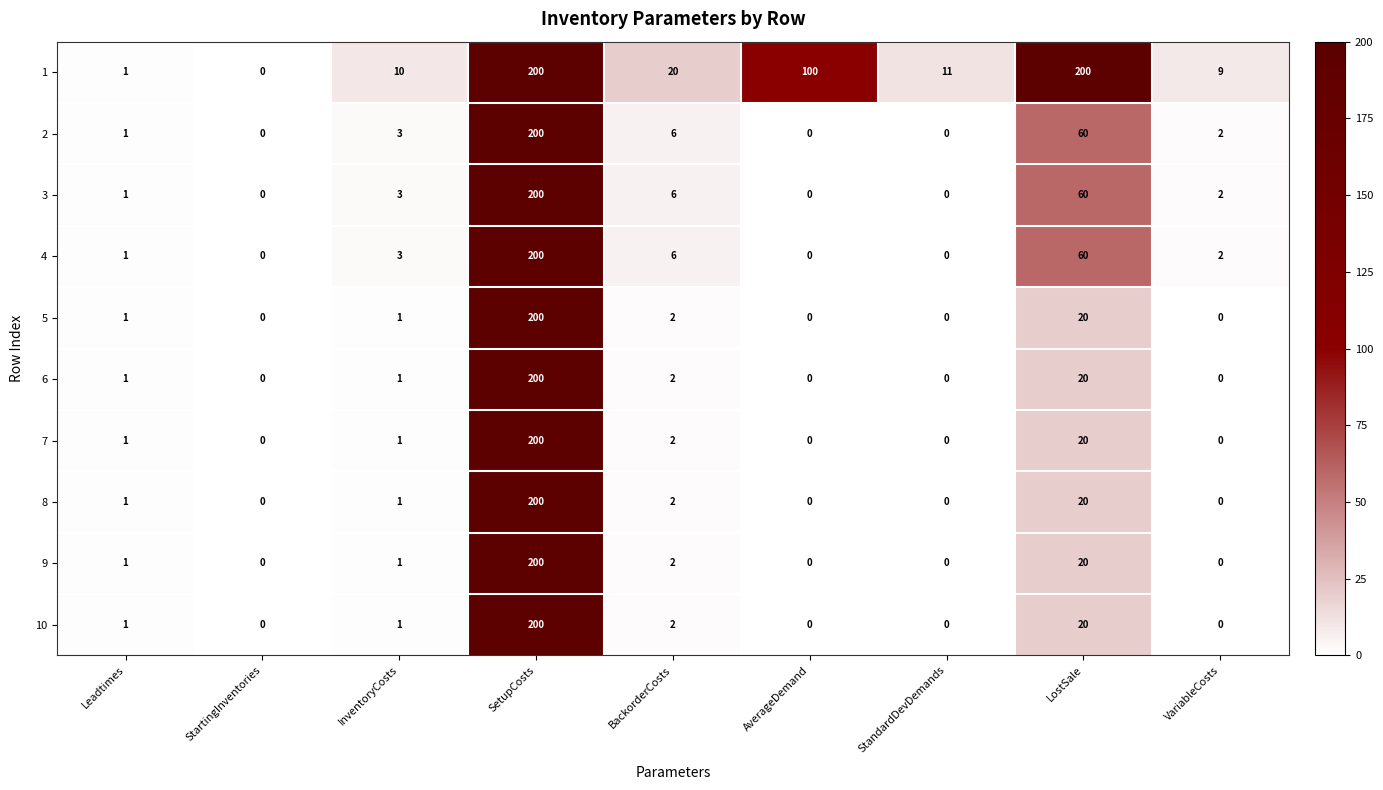

What is the spread (max minus min) of values at LostSale?

180